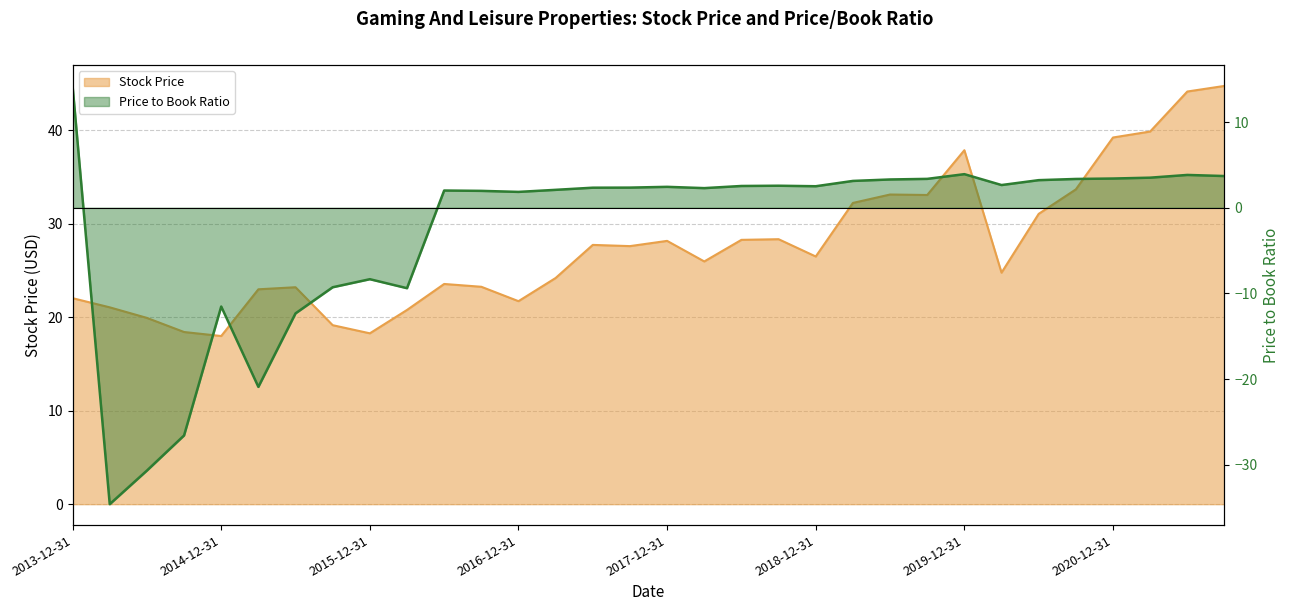

How many distinct data groups are displayed?

2